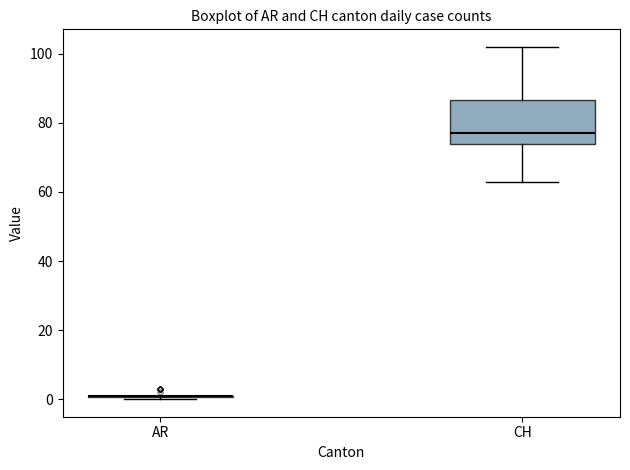

Reading left to right, transcribe this box plot: for each box, give where its median line is, the range the box spans, and where its two whiskers end, as read against the y-axis. The values are not printed on the chart, so give them approximately, as read against the axis.

AR: box collapsed to a line at 2, whiskers 0 to 2
CH: median 78, box 74 to 86, whiskers 64 to 102